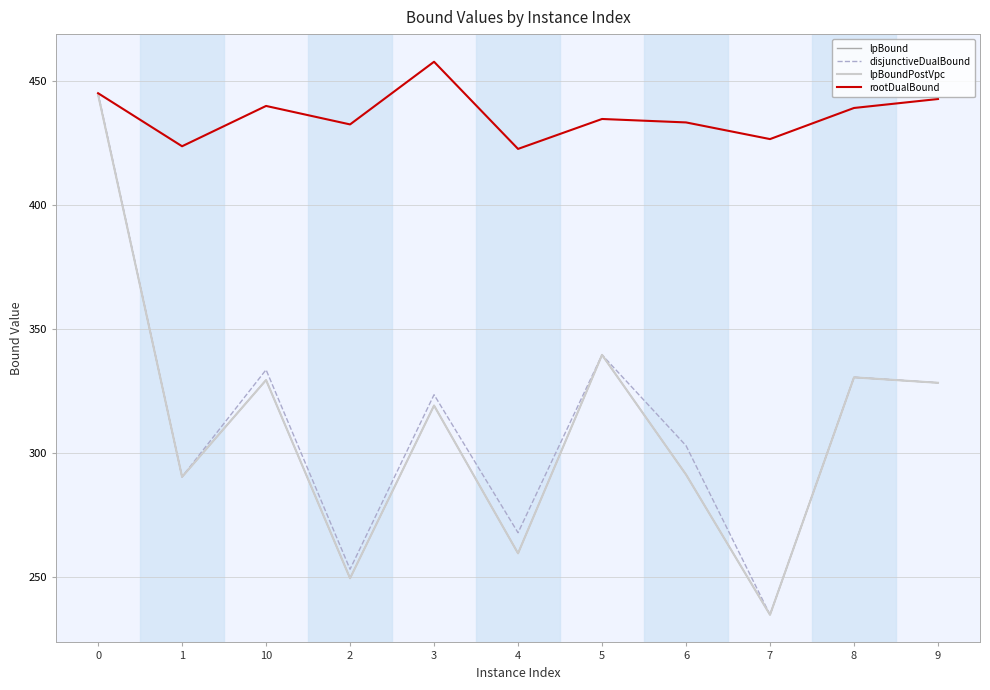

At how many categories does at least one series exceed 322?

11